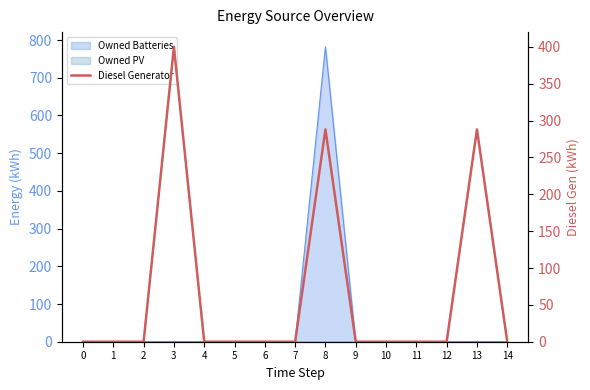

Rank the categories by value from lowest to highest.

0, 1, 2, 4, 5, 6, 7, 9, 10, 11, 12, 14, 8, 13, 3